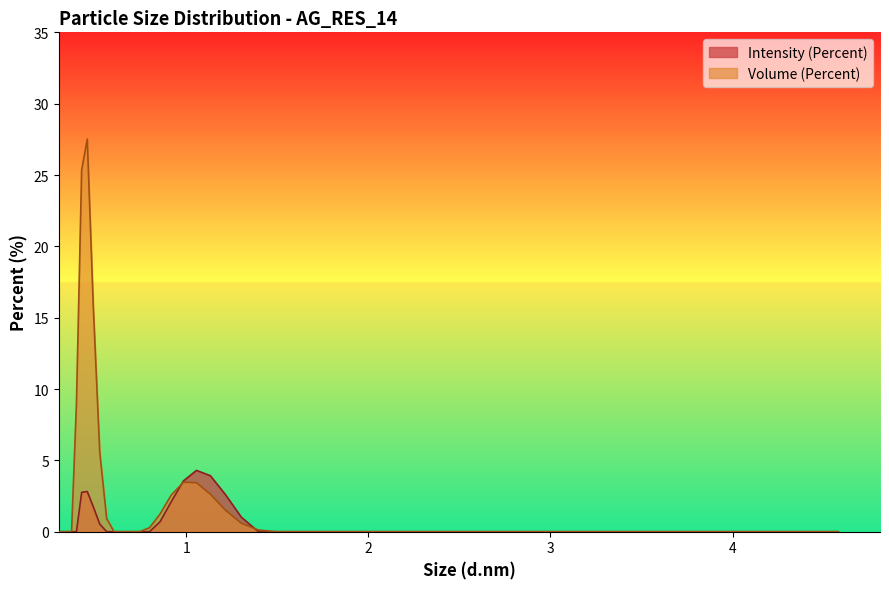

What is the greatest value displayed?

27.5